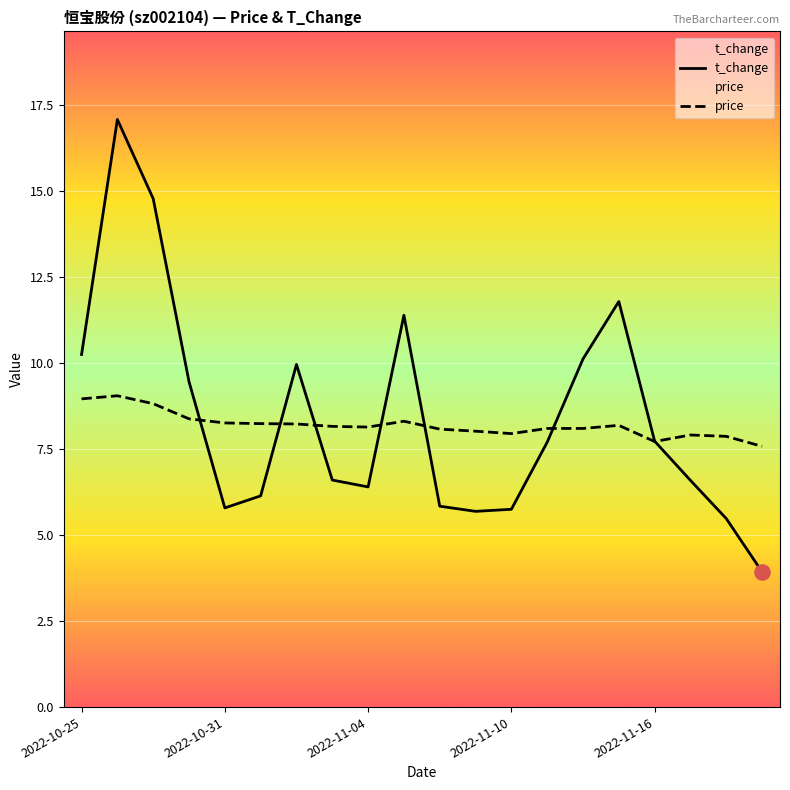

Which series has the largest total across all categories?

t_change